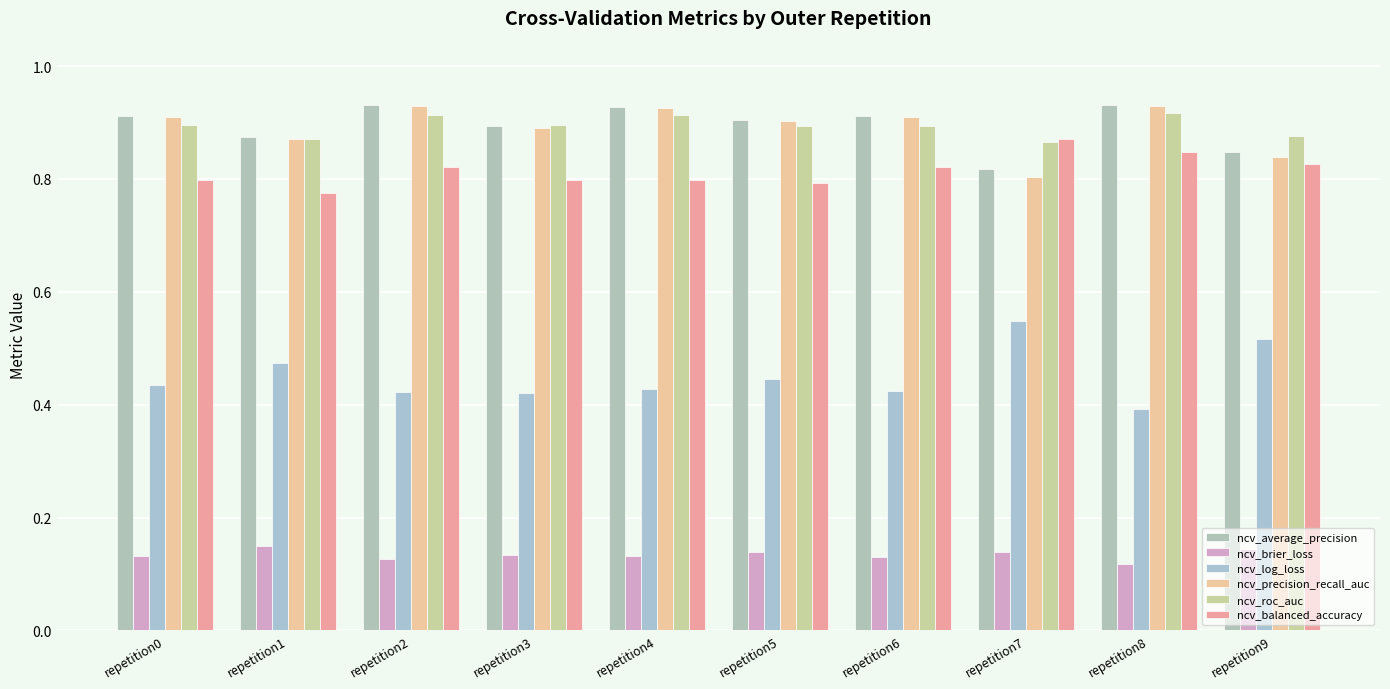

How many groups of bars are there?

10